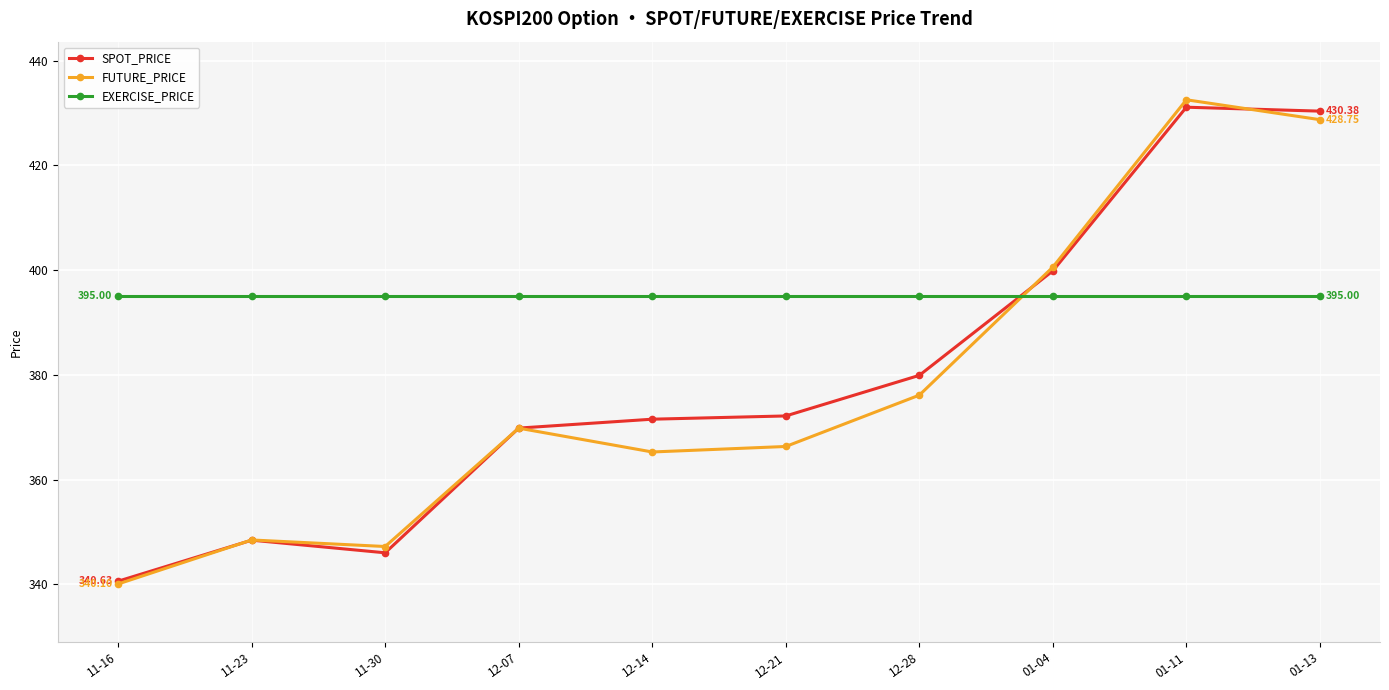

How many interior local peaks does the FUTURE_PRICE series have?

3